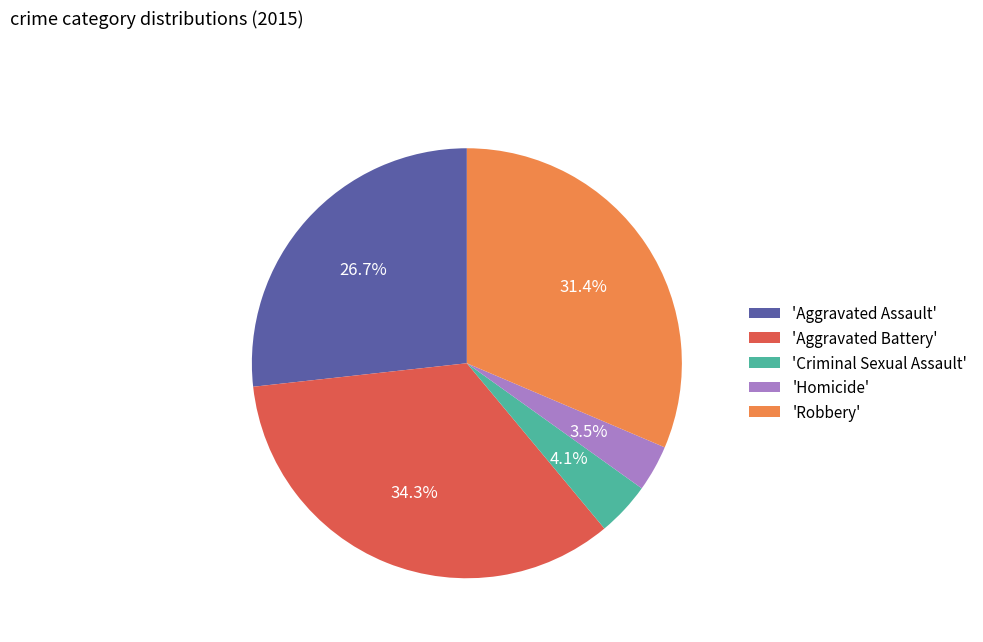

Is 'Homicide' the majority of the pie?

No